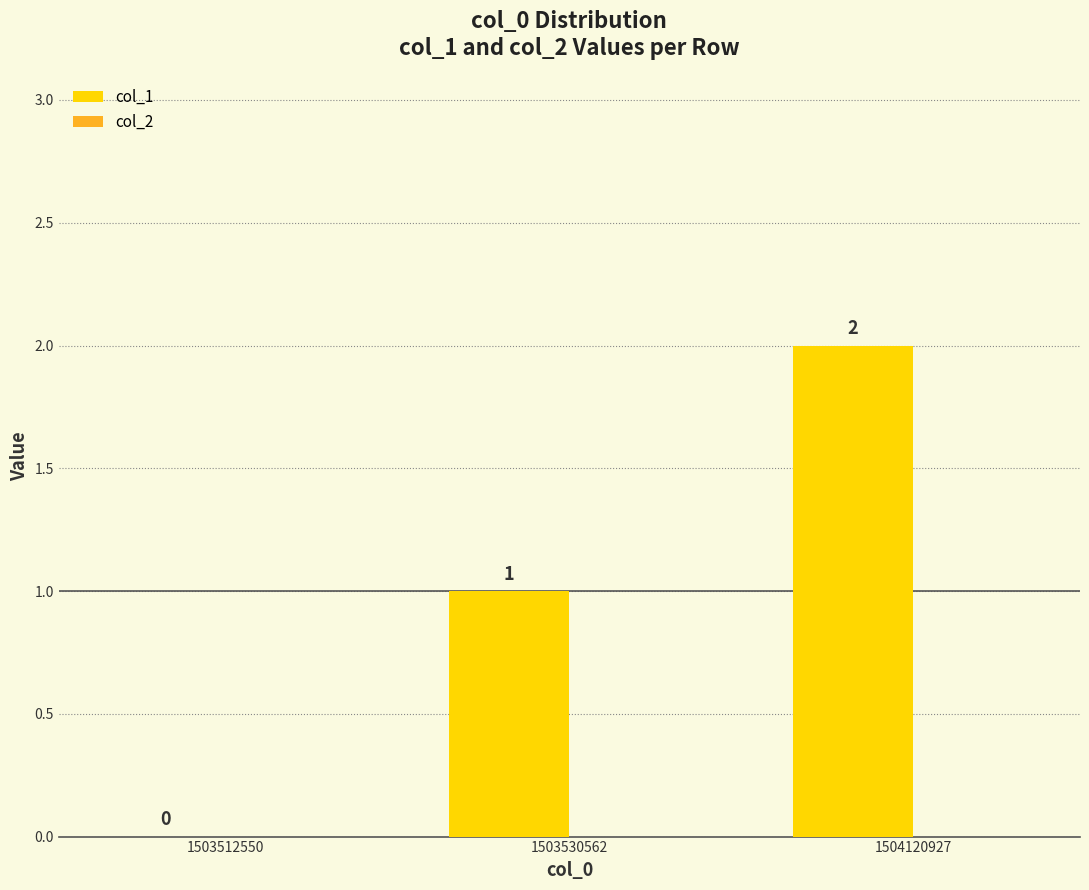

Which label corresponds to the largest value in the chart?

1504120927